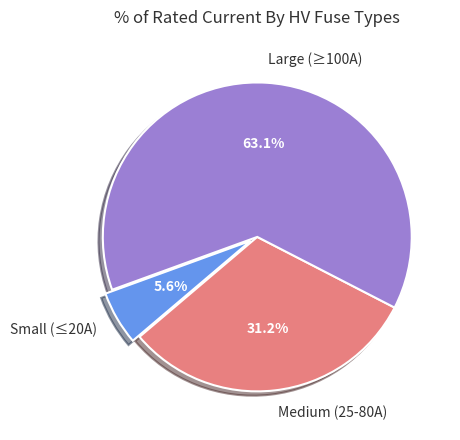

Approximately how many times larger is the value at Large (≥100A) compared to Medium (25-80A)?

2.0